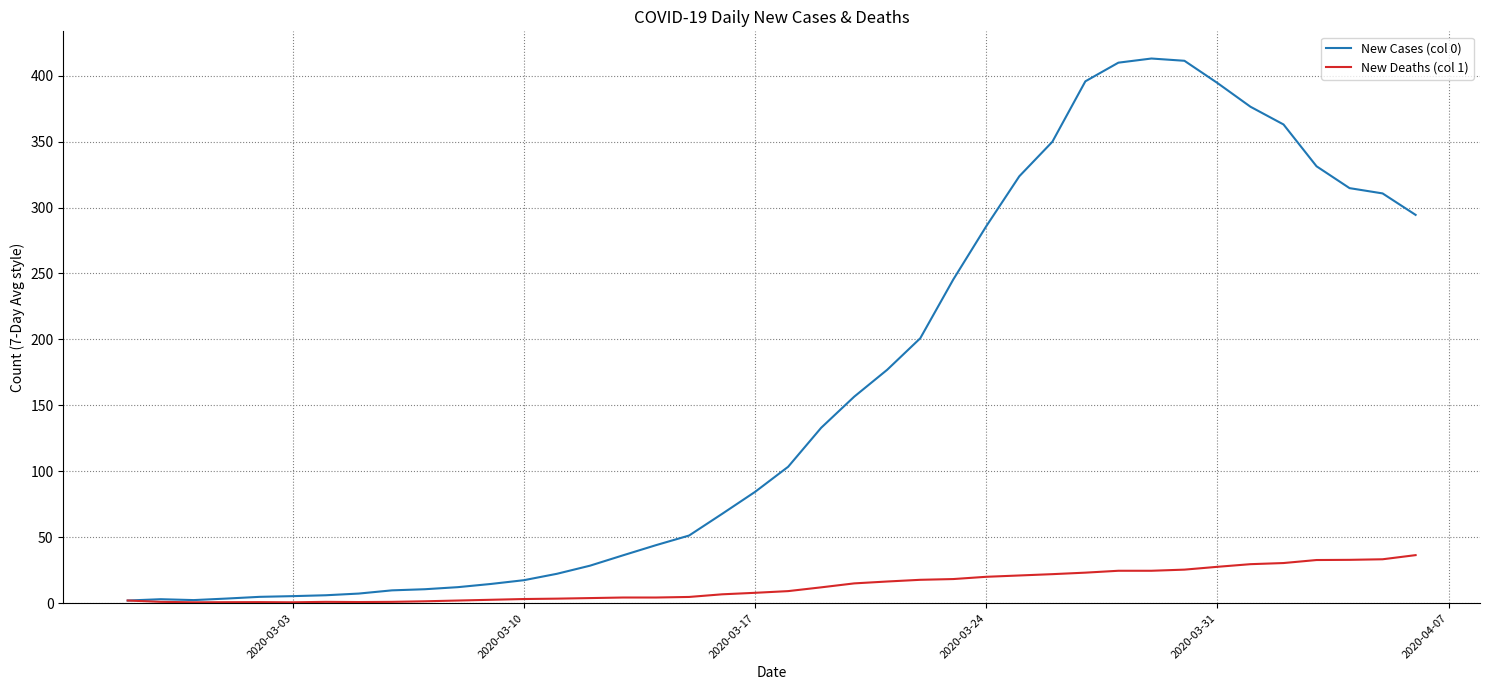

Does the chart have visible grid lines?

Yes